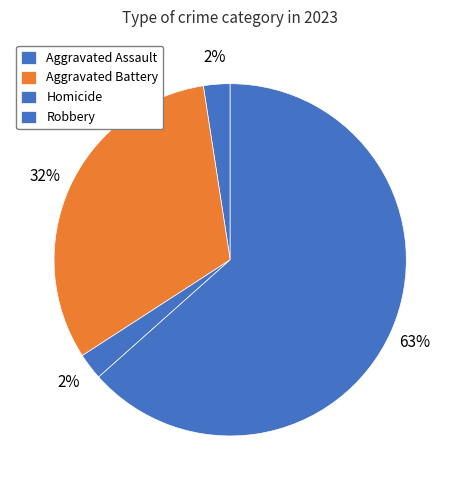

Does any single category account for the majority?

Yes